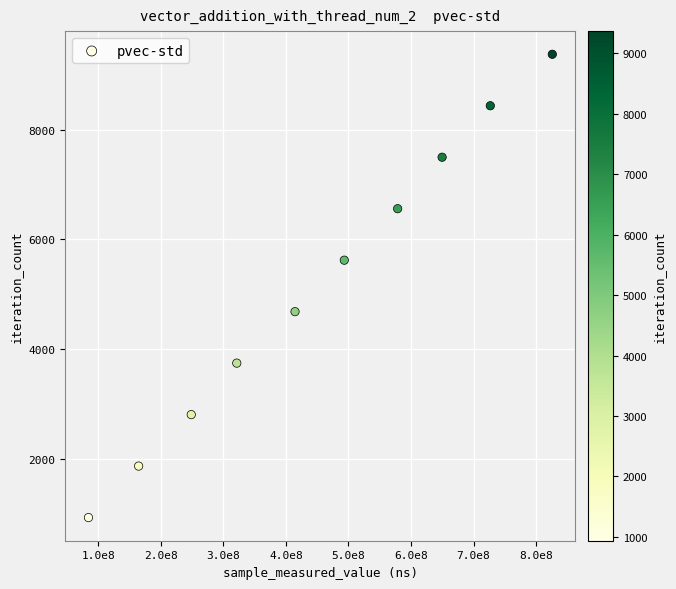

What is the range of X values (max minus min)?

741504657